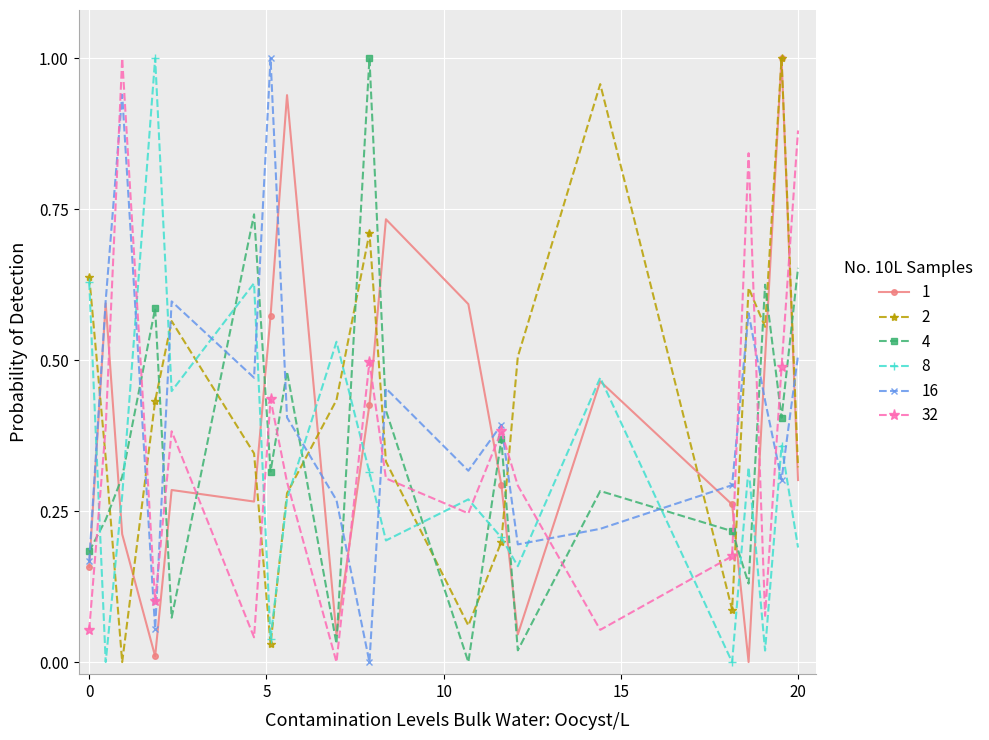

True or false: 2 has more than 2 interior local peaks.

True